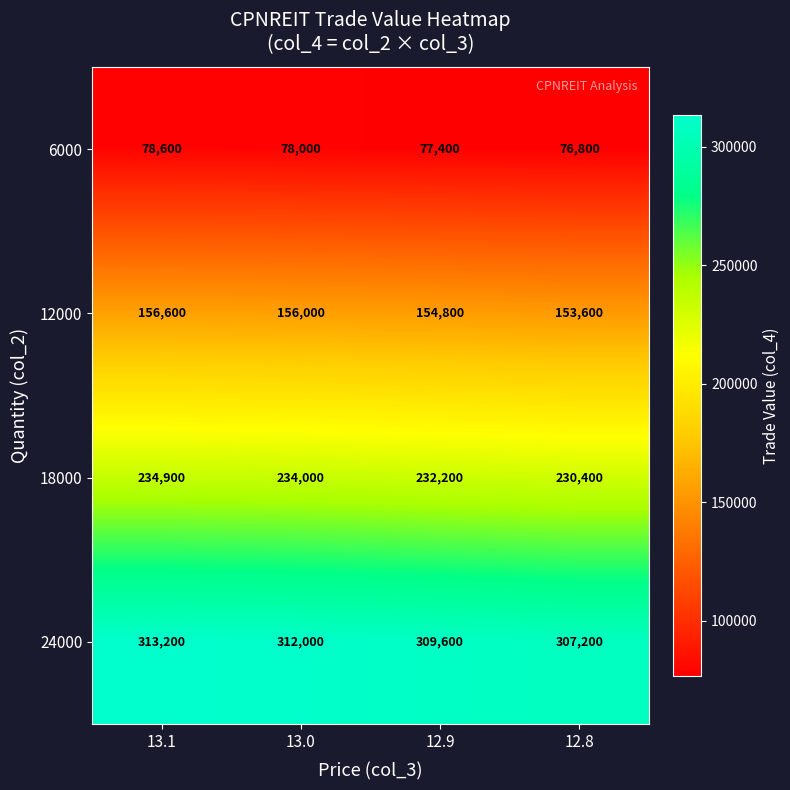

What is the average value of the 24000 series?

310500